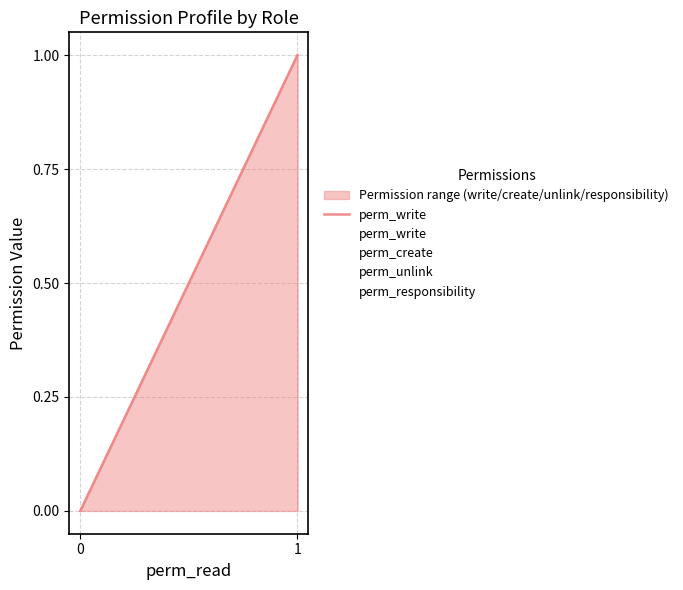

How many lines are shown in the chart?

4